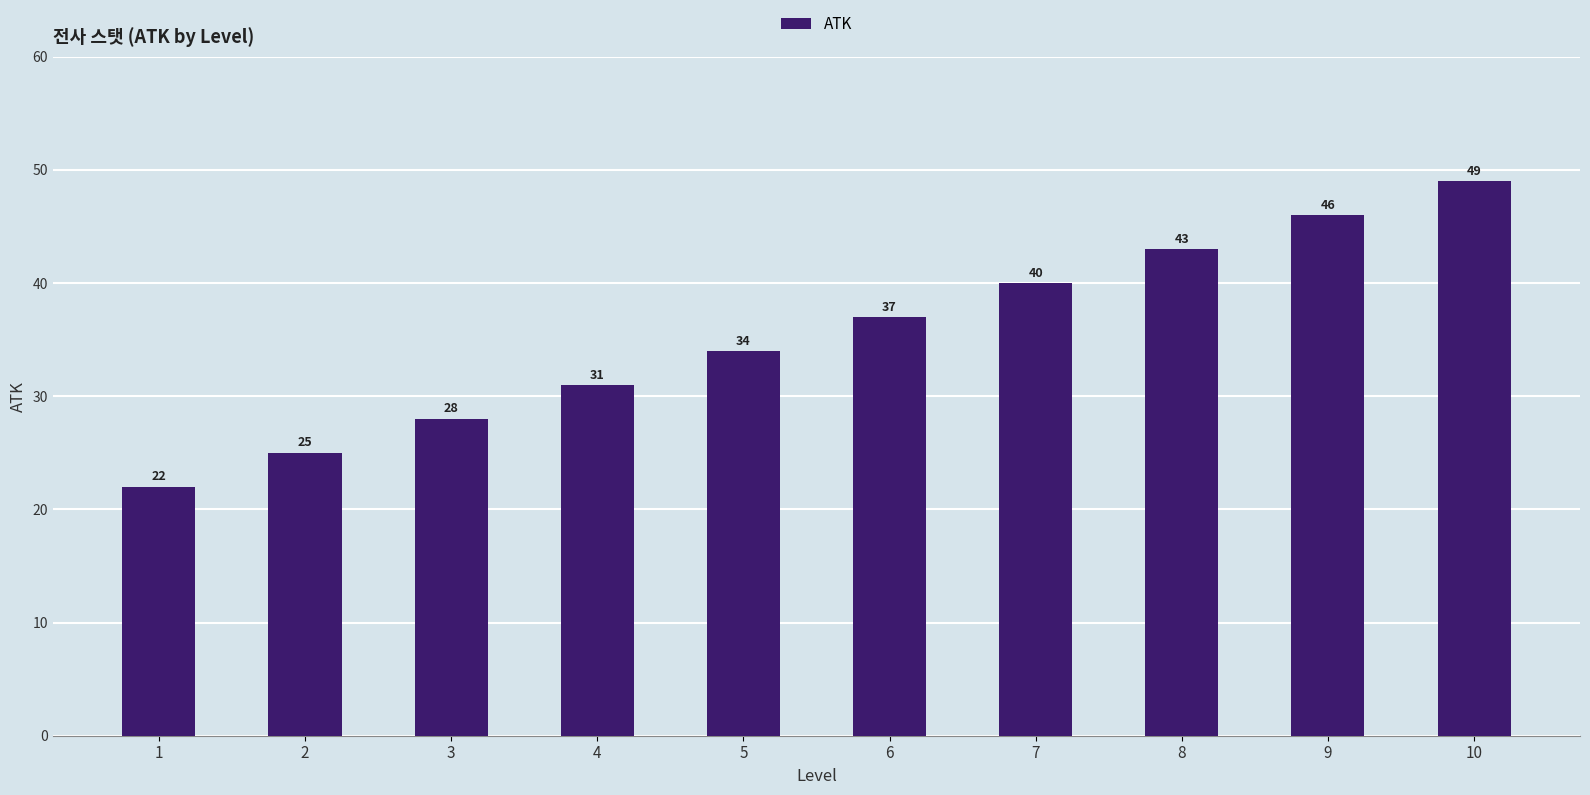

Reading left to right, transcribe all the data shown in this chart.

1=22	2=25	3=28	4=31	5=34	6=37	7=40	8=43	9=46	10=49